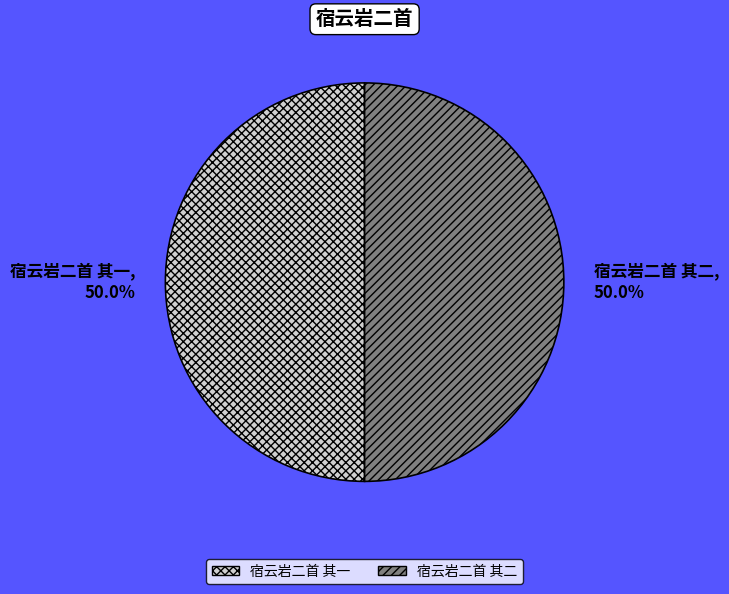

What percentage is the 宿云岩二首 其二 slice, to the nearest percent?

50%